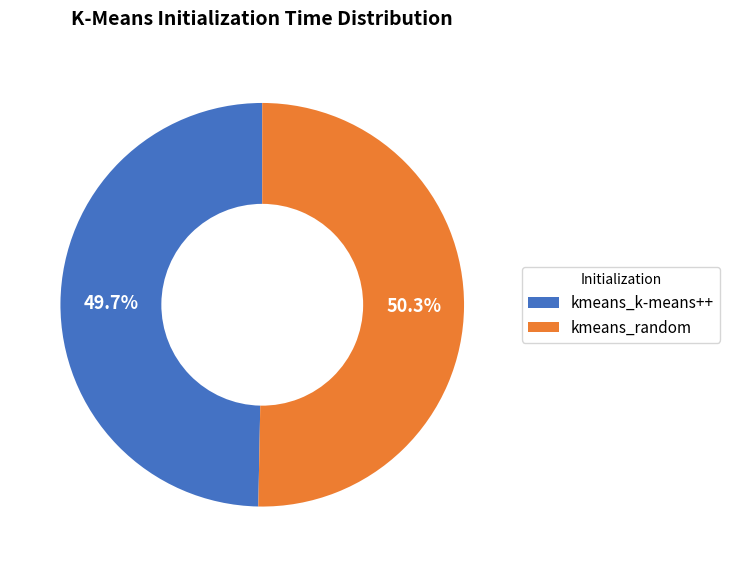

To the nearest percent, what is the difference between the largest and smallest slice percentages?

1%